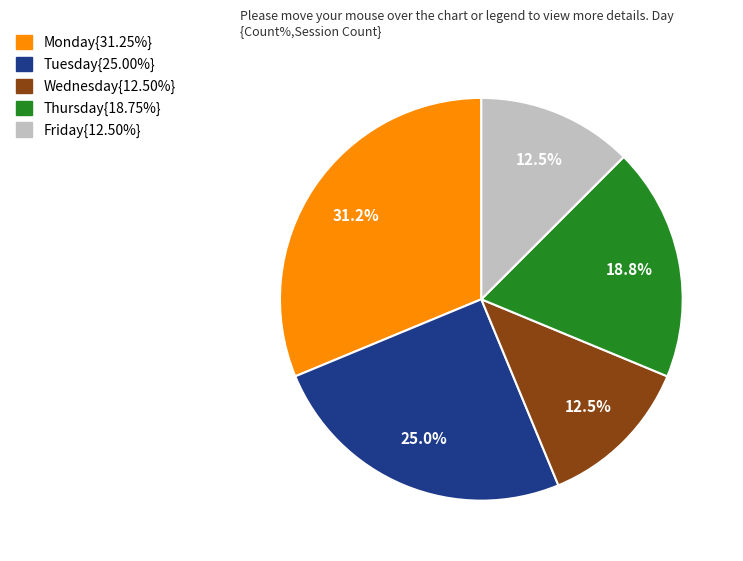

Is there any slice that represents more than half of the pie?

No